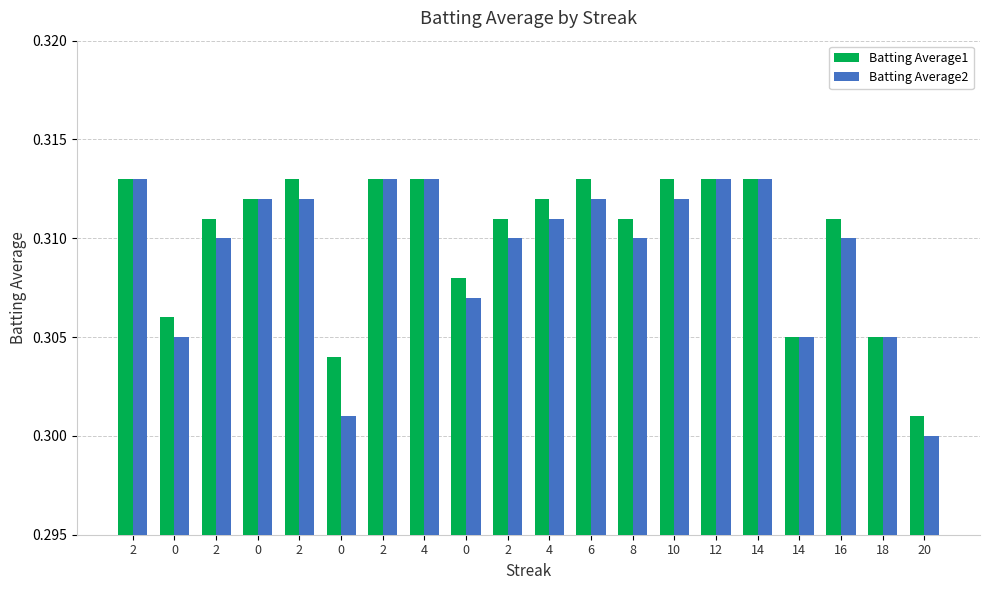

How many groups of bars are there?

20